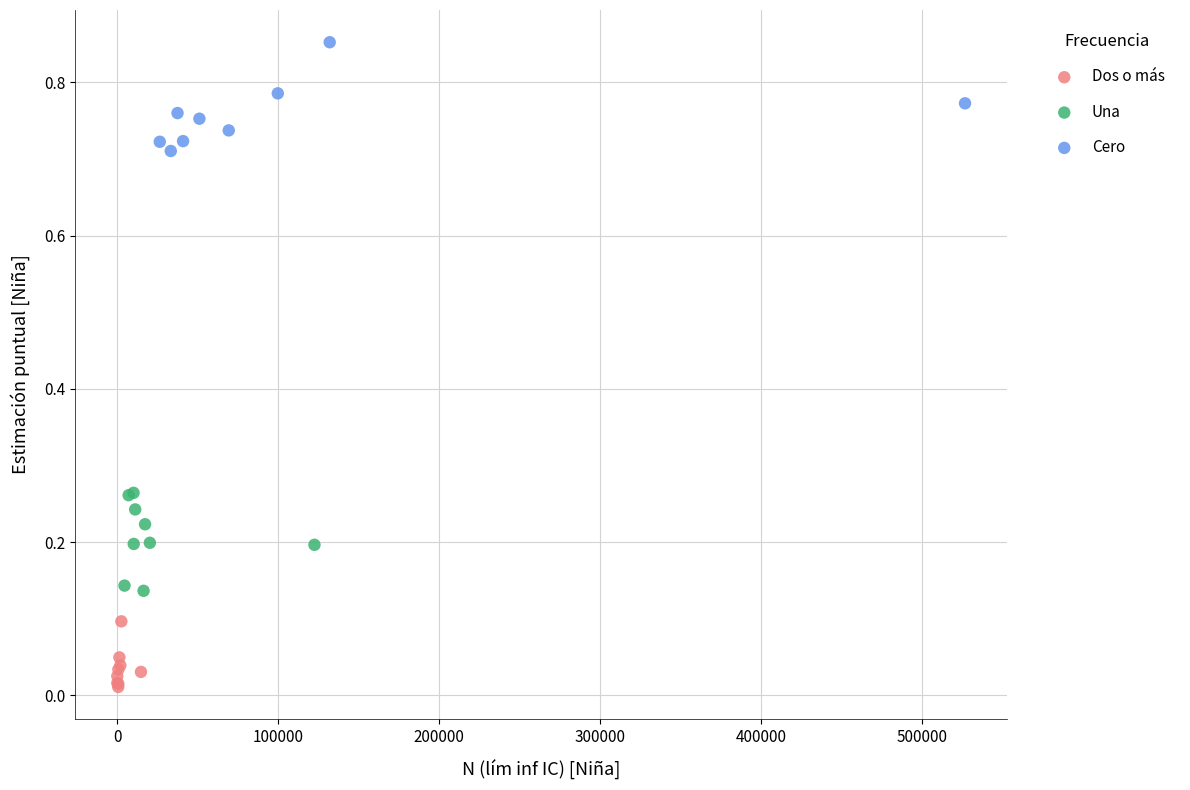

Which series reaches the minimum Y coordinate?

Dos o más